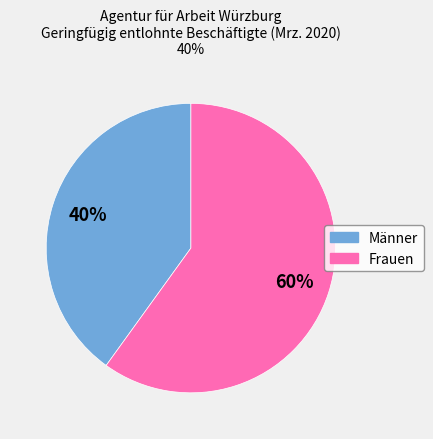

To the nearest percent, what percentage of the pie is Männer?

40%